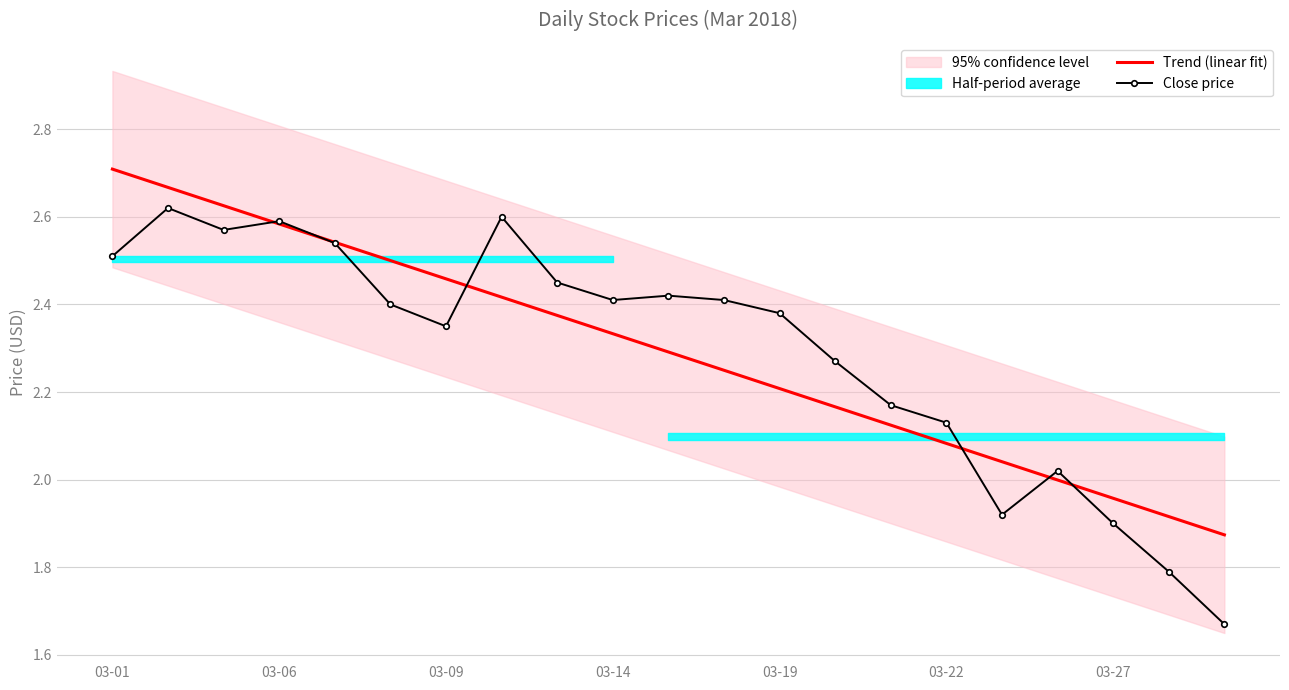

Which category has the highest value in the Trend (linear fit) series?

03-01